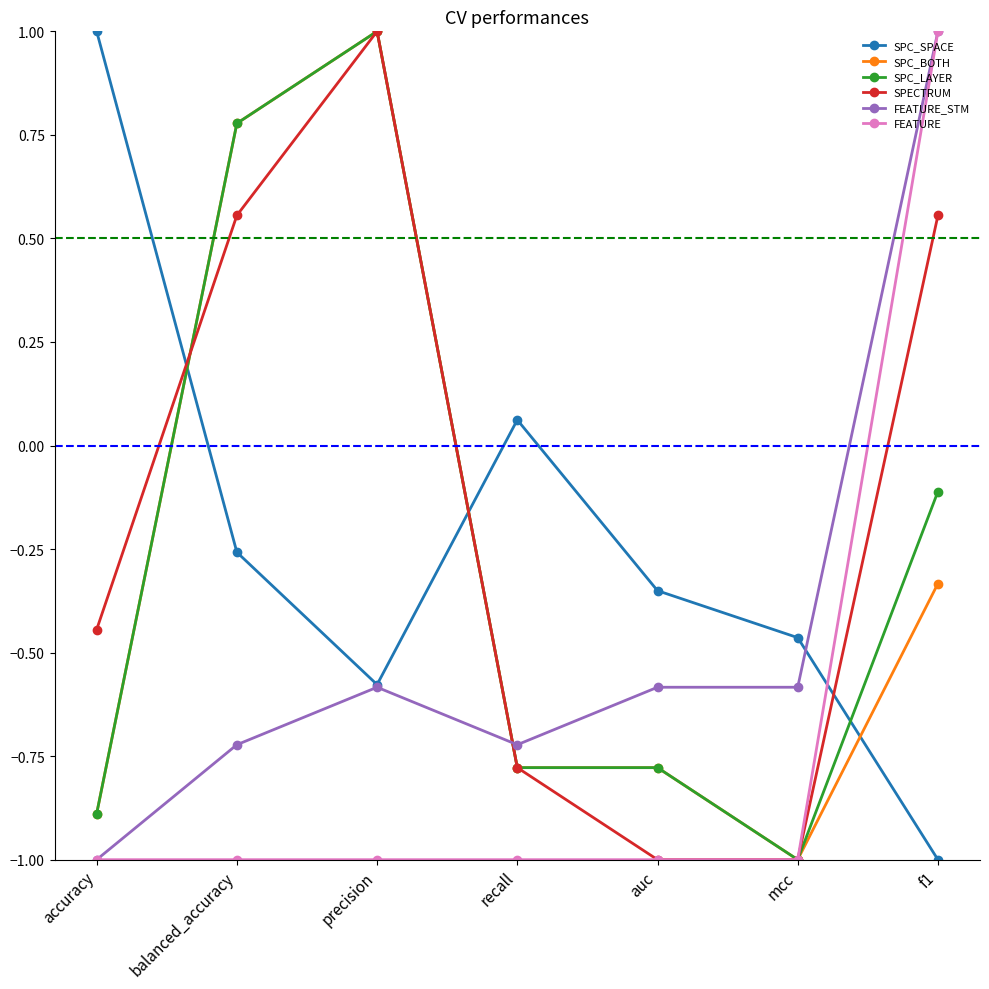

How many negative values does the SPECTRUM series have?

4